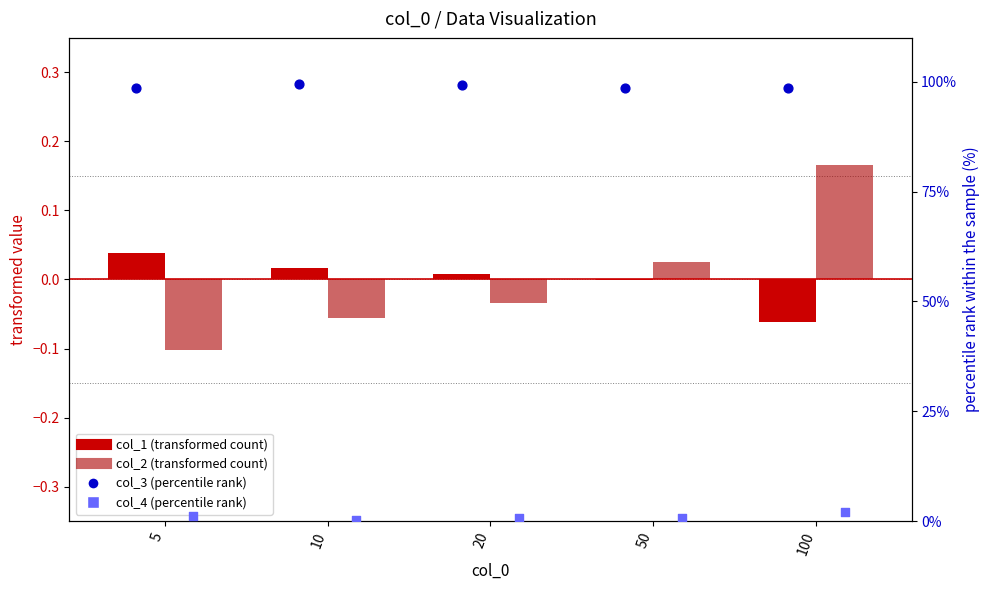

At which category is the sum across all series the highest?

100